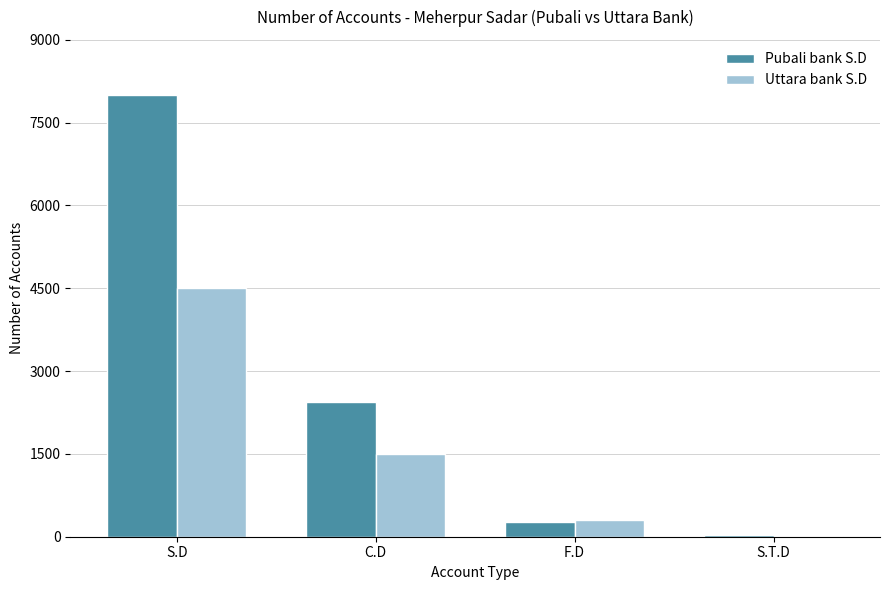

The Pubali bank S.D series shows 1466 at C.D. True or false?

False